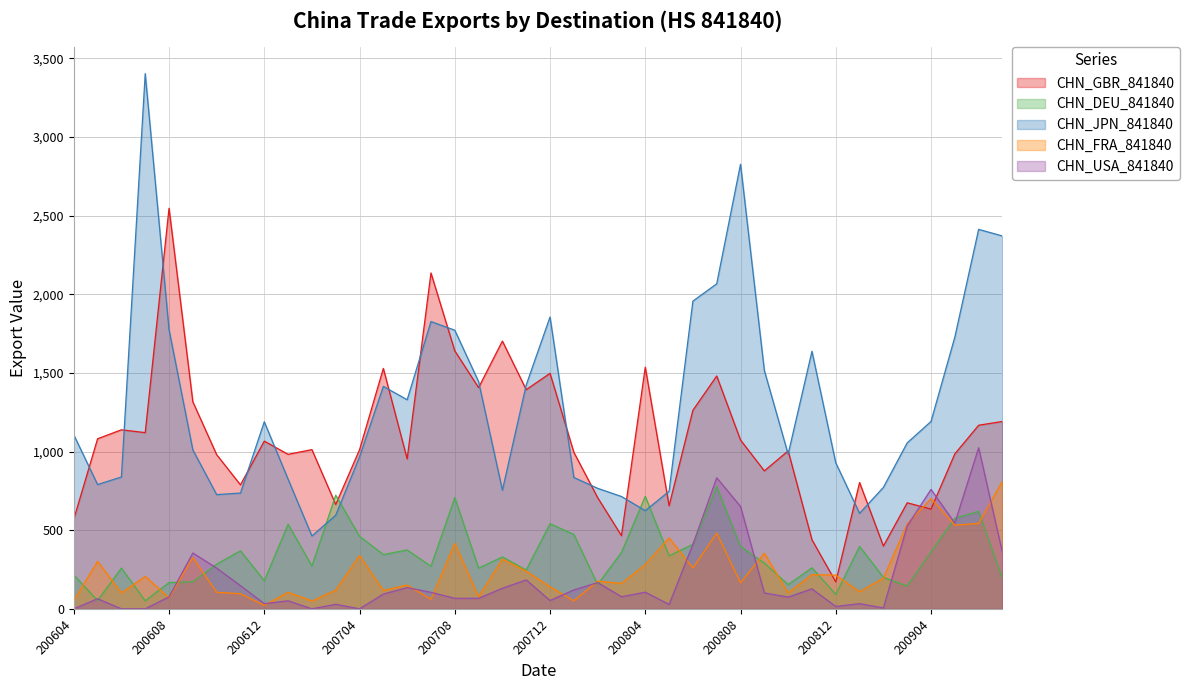

Reading right to left, transcribe all the data shown in this chart.

CHN_GBR_841840: 1191	1167	985	634	674	399	803	171	439	1004	877	1073	1480	1262	655	1536	465	707	995	1497	1393	1702	1406	1640	2135	953	1528	1011	663	1012	982	1066	788	980	1316	2546	1120	1138	1081	570
CHN_DEU_841840: 191	620	576	363	145	200	397	92	261	154	291	397	777	410	337	715	359	155	473	541	247	330	259	707	271	374	345	461	722	272	538	179	369	284	172	167	51	259	53	215
CHN_JPN_841840: 2370	2412	1727	1191	1055	772	607	928	1637	983	1515	2826	2066	1956	747	624	714	766	835	1855	1423	754	1444	1771	1826	1329	1414	966	595	463	824	1189	736	726	1010	1774	3402	838	790	1106
CHN_FRA_841840: 812	543	532	701	540	195	109	214	217	102	353	166	481	260	451	281	162	176	51	140	239	316	78	416	61	151	117	339	119	50	105	23	96	105	326	70	206	101	302	53
CHN_USA_841840: 357	1024	545	759	527	6	33	15	127	75	101	651	833	410	28	106	77	167	120	53	184	131	67	67	105	135	94	0	29	0	51	33	147	259	355	76	0	0	64	0